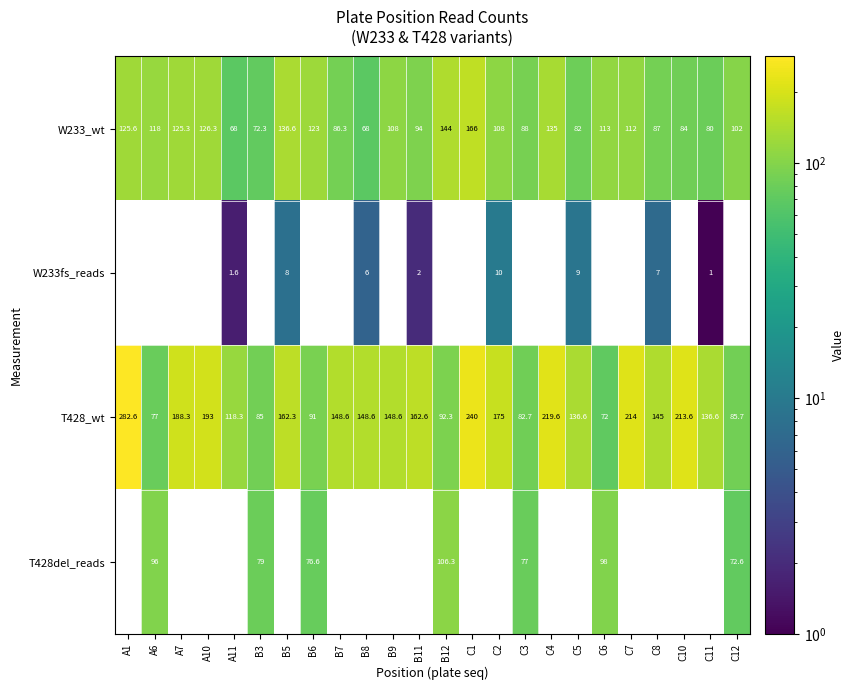

Which series has the largest total across all categories?

T428_wt